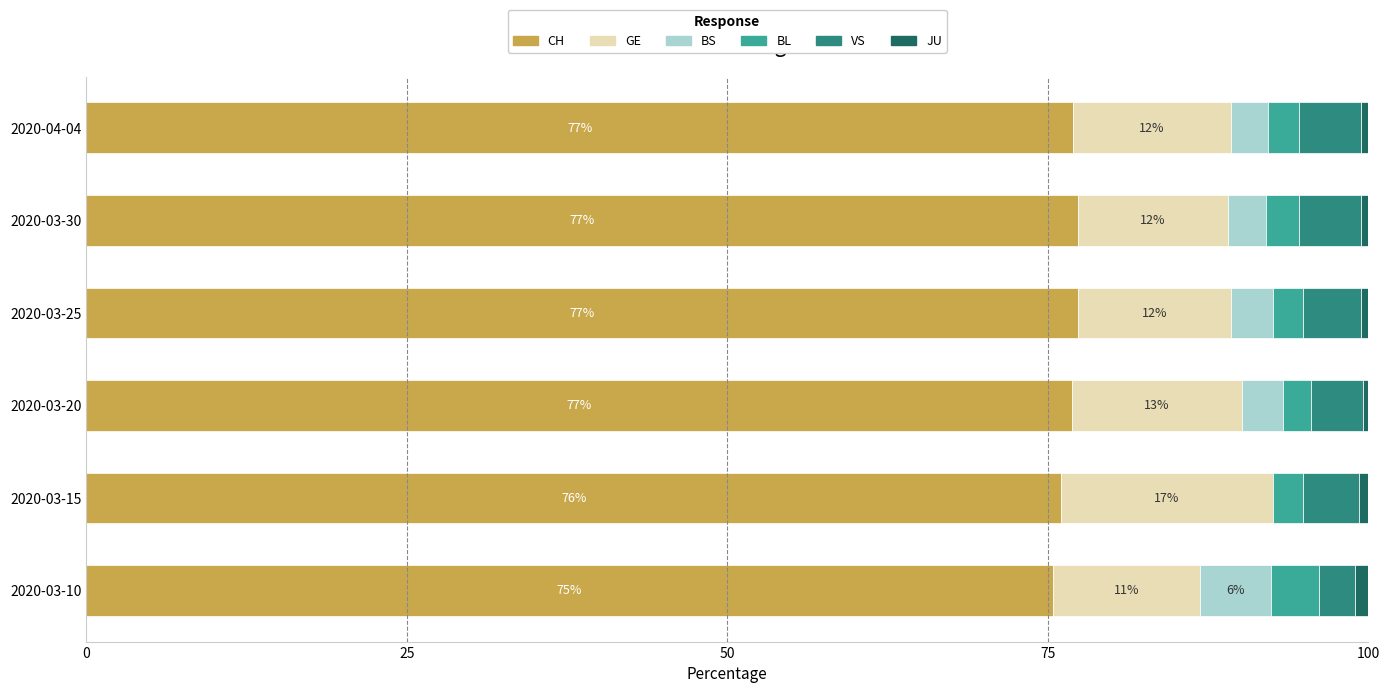

What is the sum of all CH values?

459.9